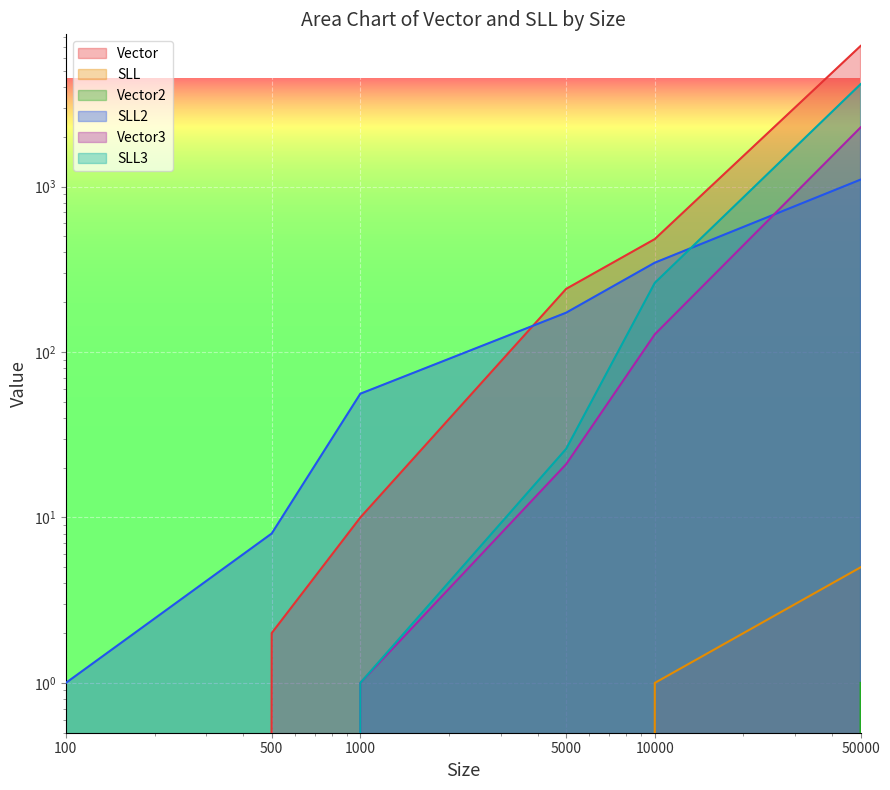

What is the difference between the maximum and minimum values in the Vector3 series?

2280